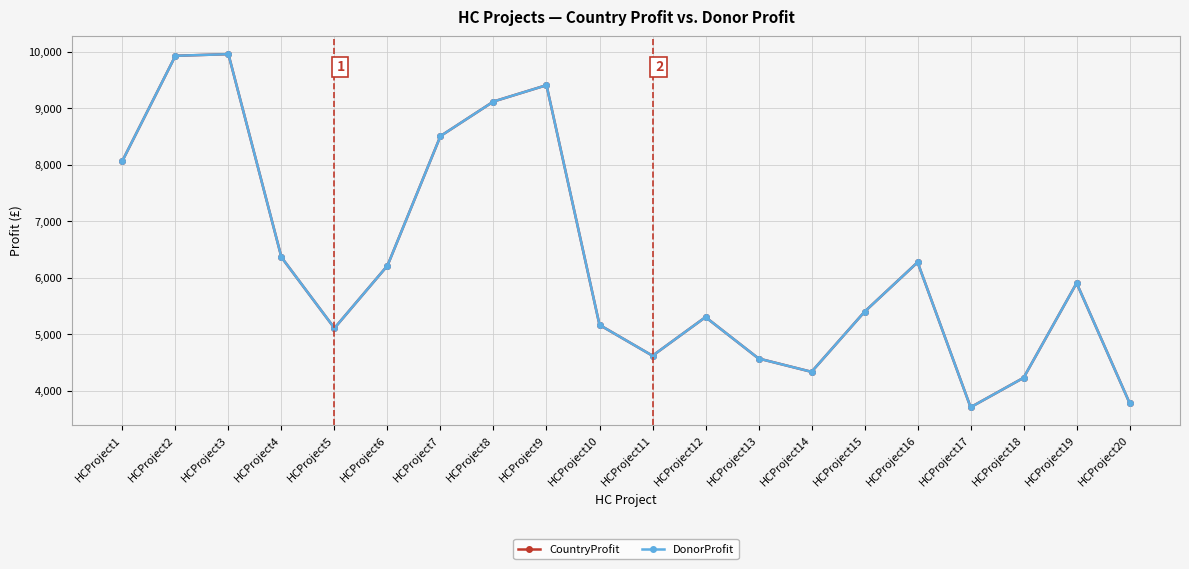

List the labels in order of CountryProfit value, largest first.

HCProject3, HCProject2, HCProject9, HCProject8, HCProject7, HCProject1, HCProject4, HCProject16, HCProject6, HCProject19, HCProject15, HCProject12, HCProject10, HCProject5, HCProject11, HCProject13, HCProject14, HCProject18, HCProject20, HCProject17